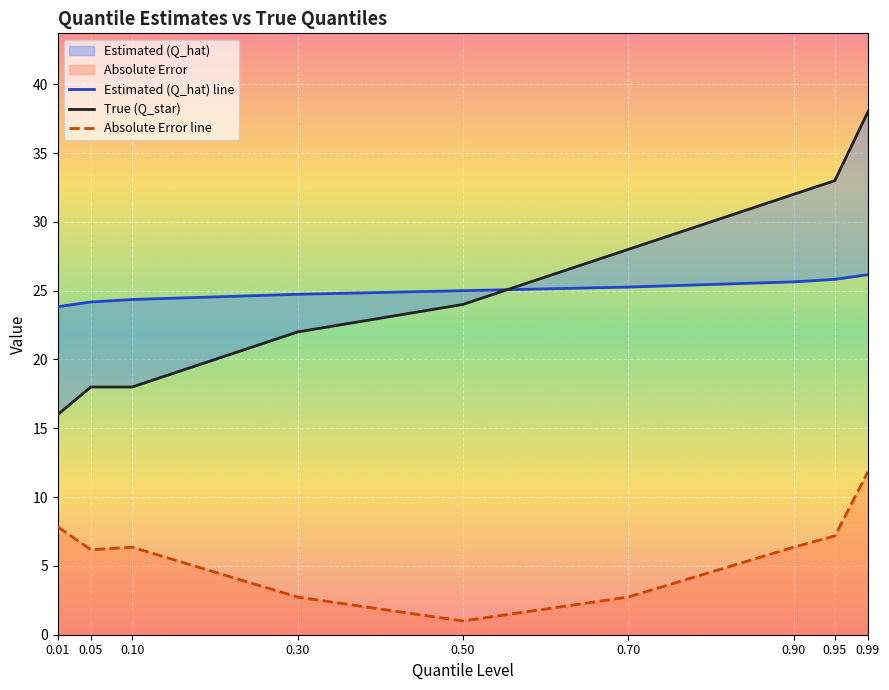

True or false: Estimated (Q_hat) line has a value of 25.8 at 0.95.

True